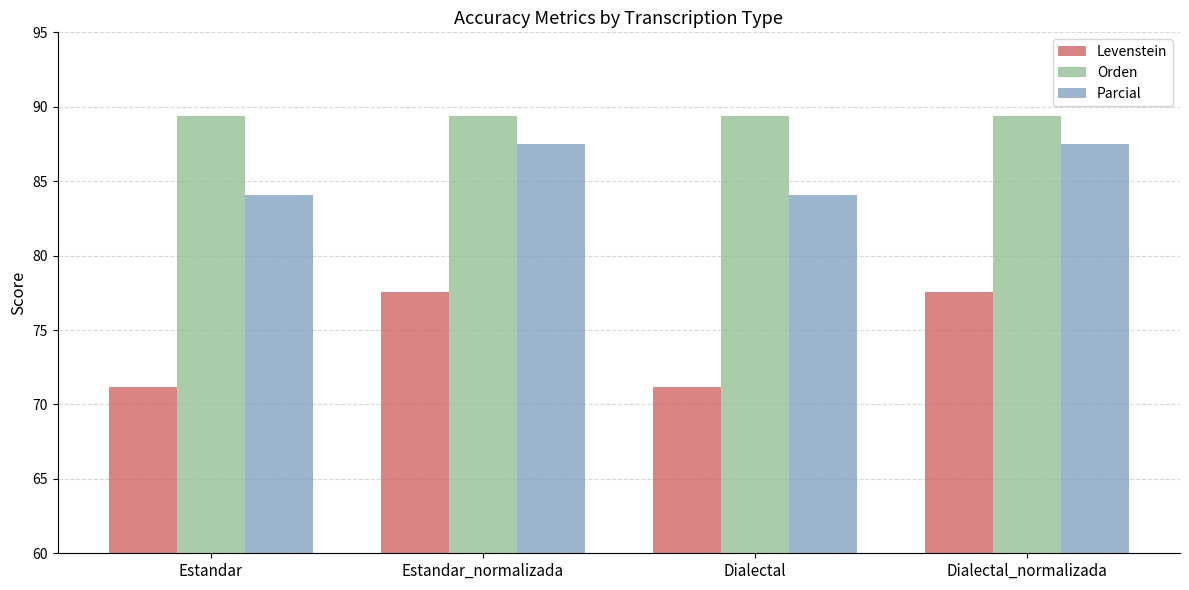

What is the minimum value shown in the chart?

71.2